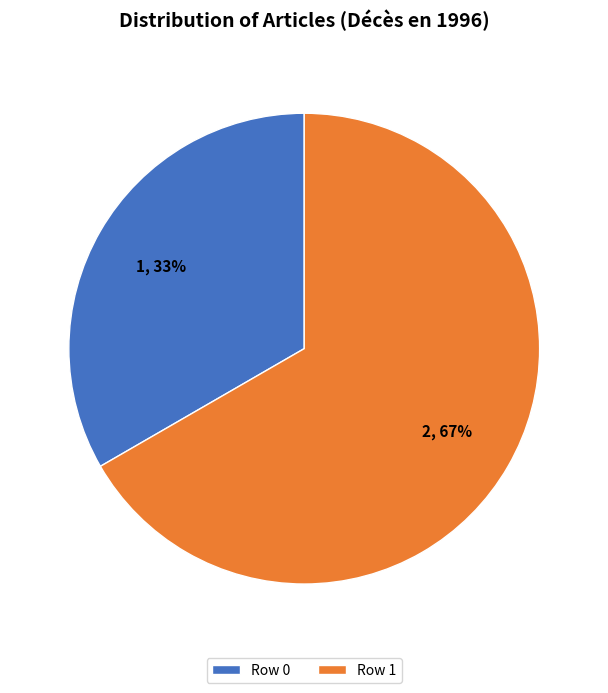

What is the majority slice?

Row 1